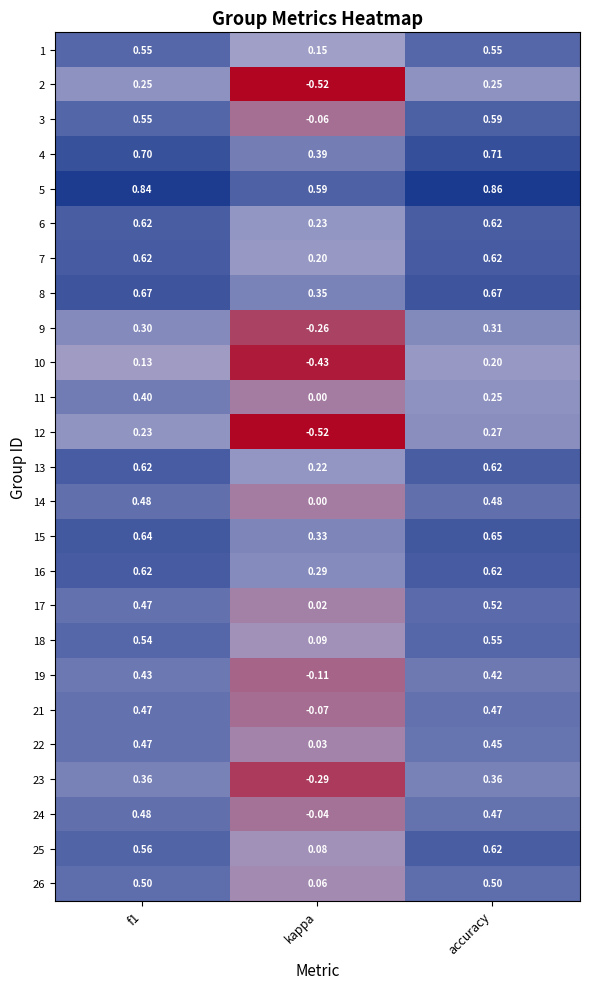

Which category has the highest value in the 17 series?

accuracy